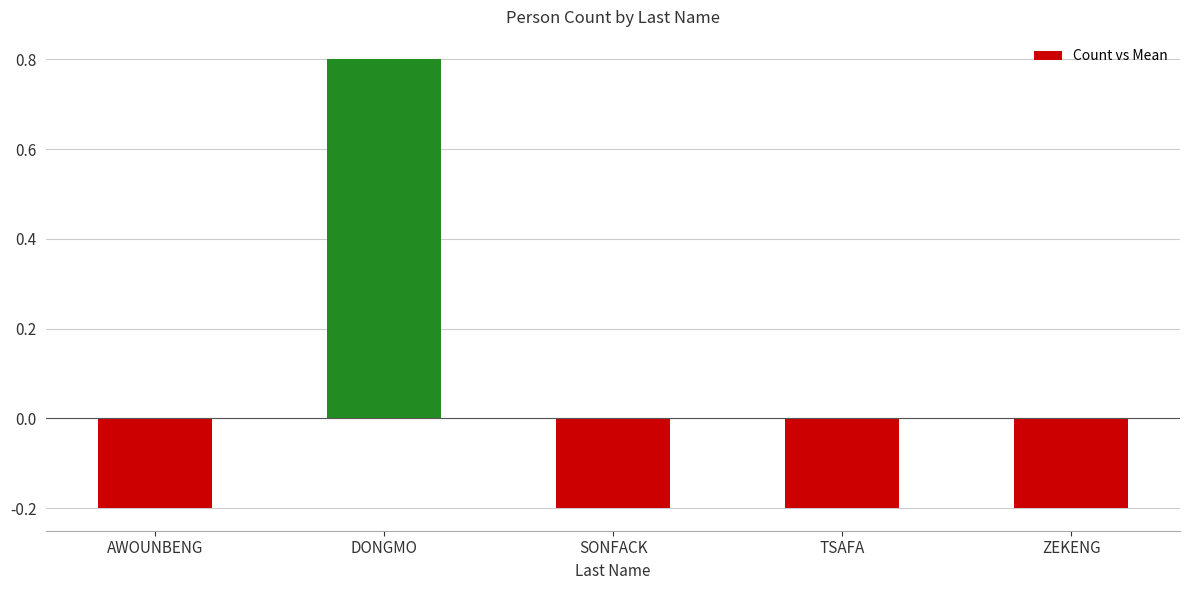

What is the label of the 3rd bar from the right?

SONFACK